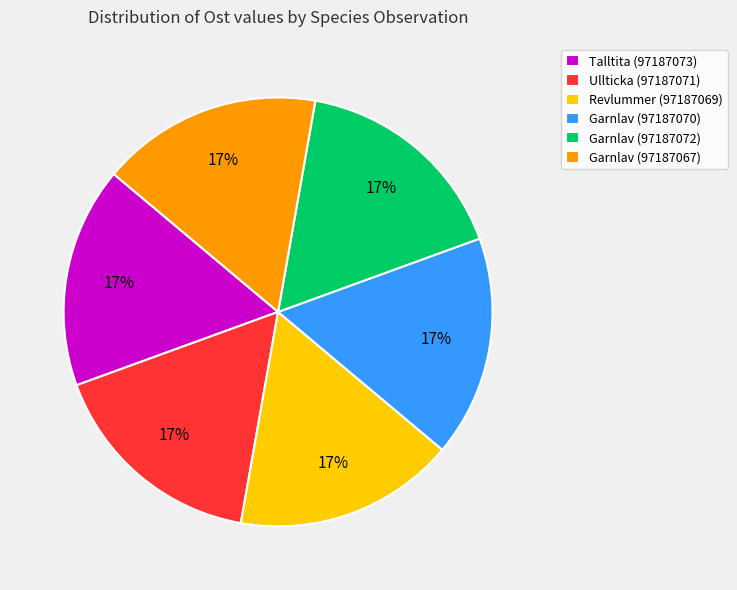

Is there any slice that represents more than half of the pie?

No